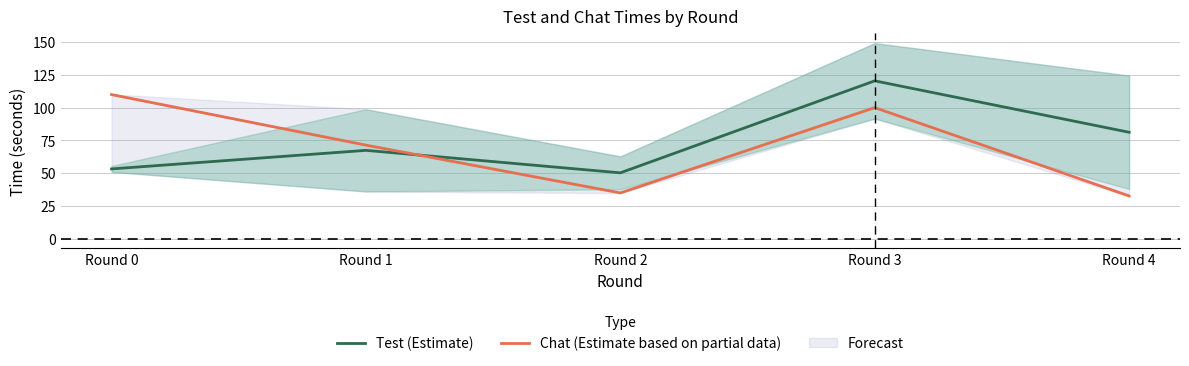

Which series changed the most between Round 0 and Round 3?

Test (Estimate)